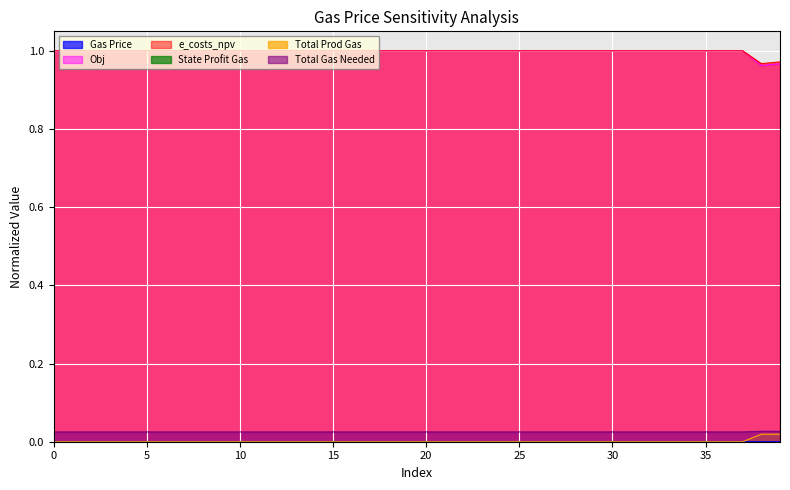

True or false: Total Prod Gas has more than 0 interior local peaks.

True